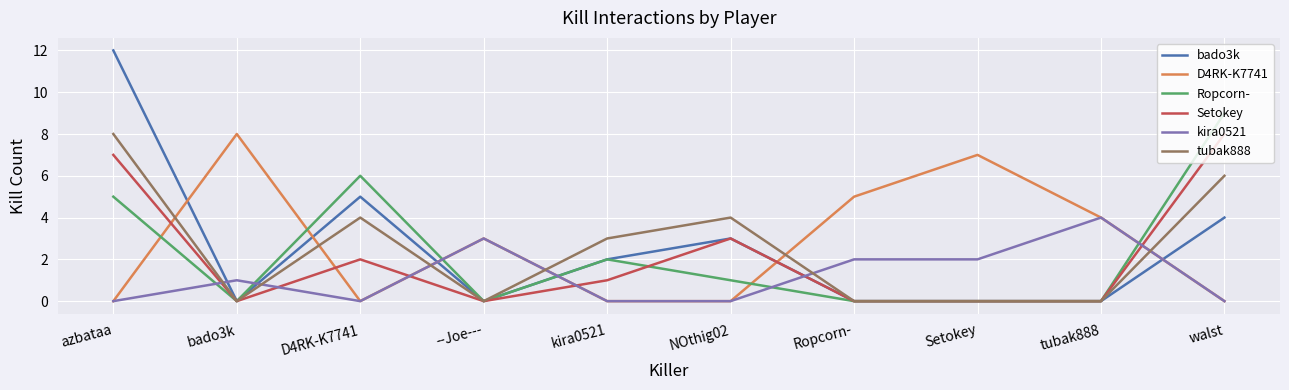

How many lines are shown in the chart?

6